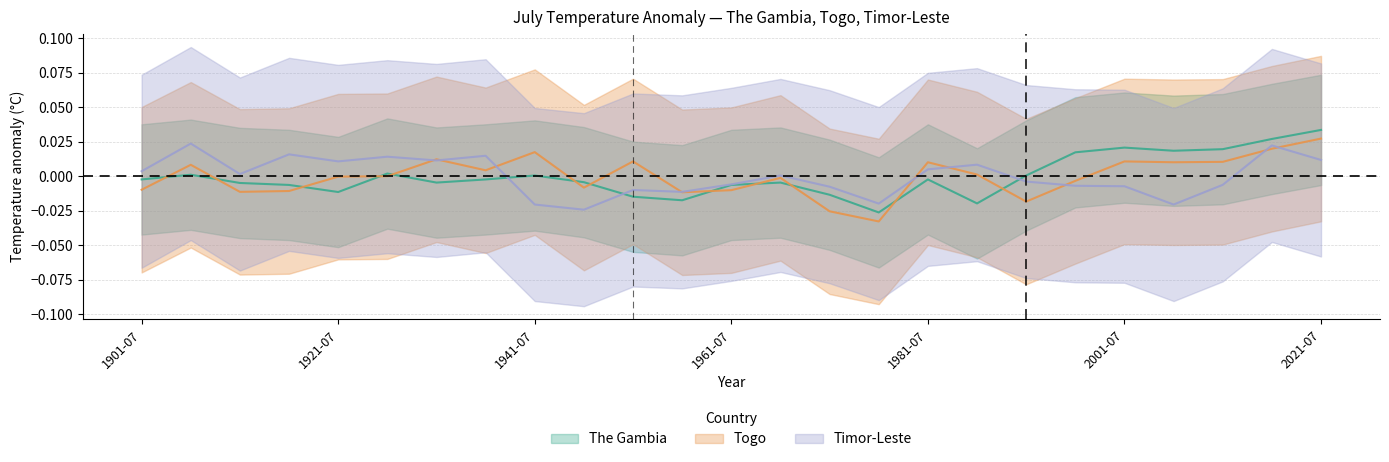

Which category has the highest value in the The Gambia series?

2021-07